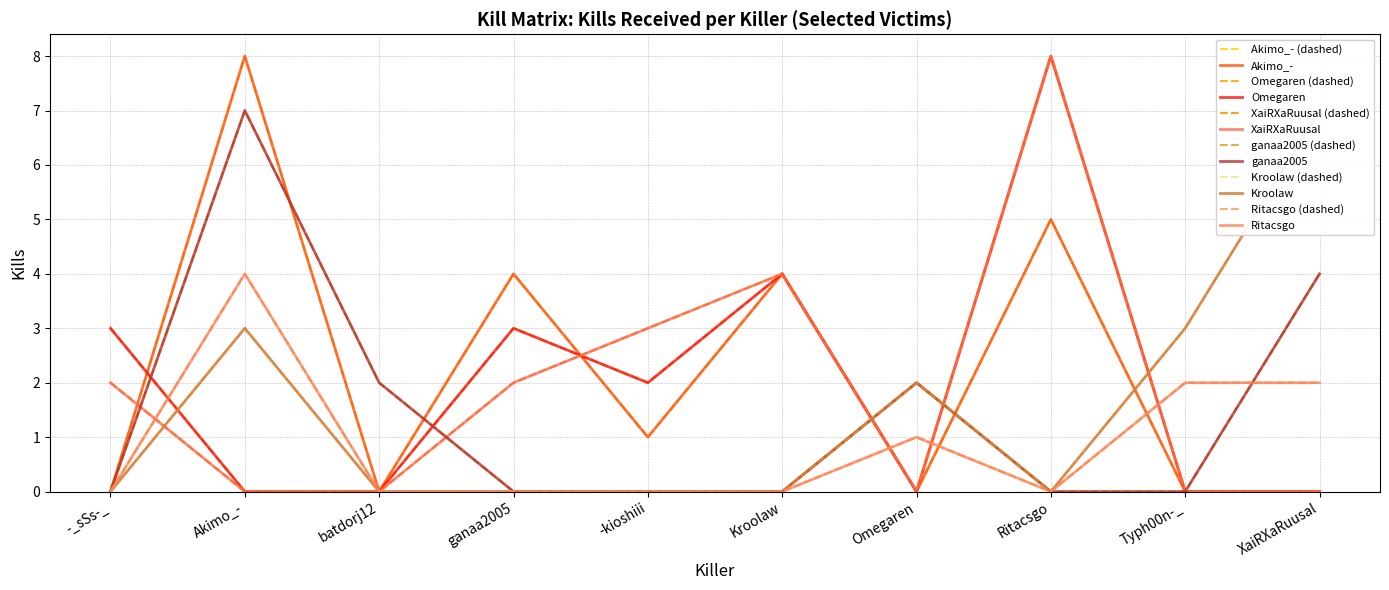

Which label corresponds to the smallest value in the chart?

-_sSs-_